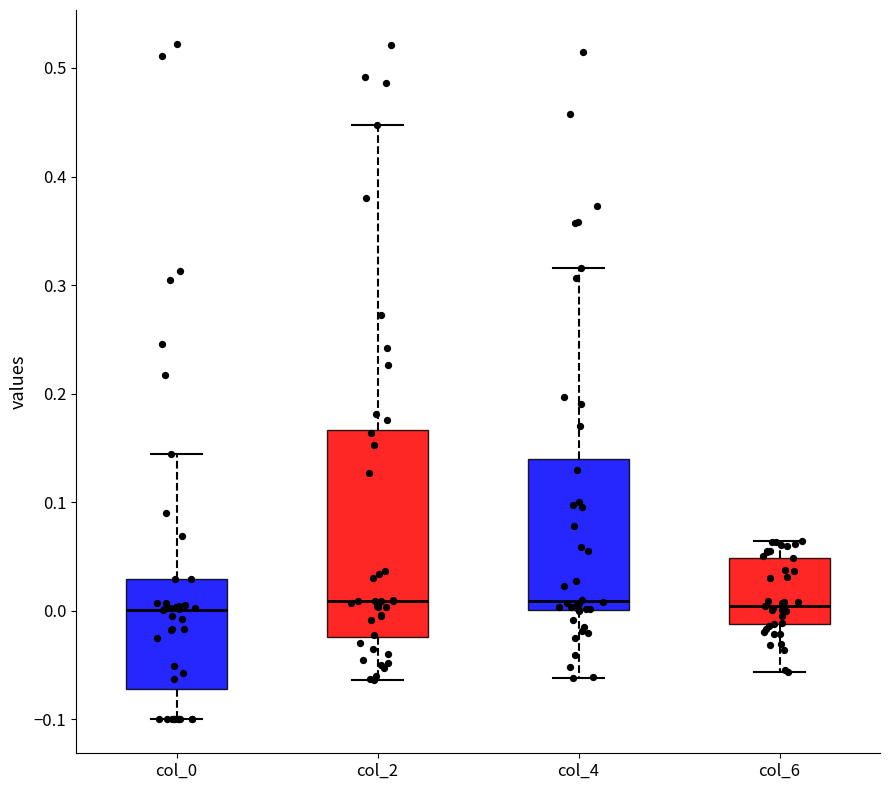

Where does the lower whisker of the box for col_4 end on the y-axis? The values are not printed on the chart, so give them approximately, as read against the axis.

-0.06